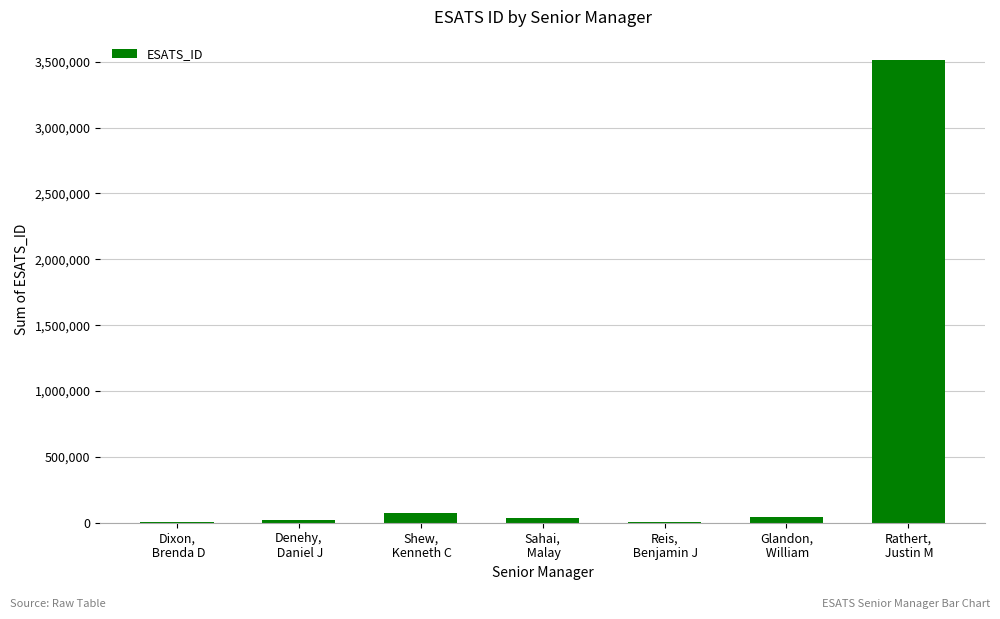

Where does the data first go above 39651?

Shew,
 Kenneth C